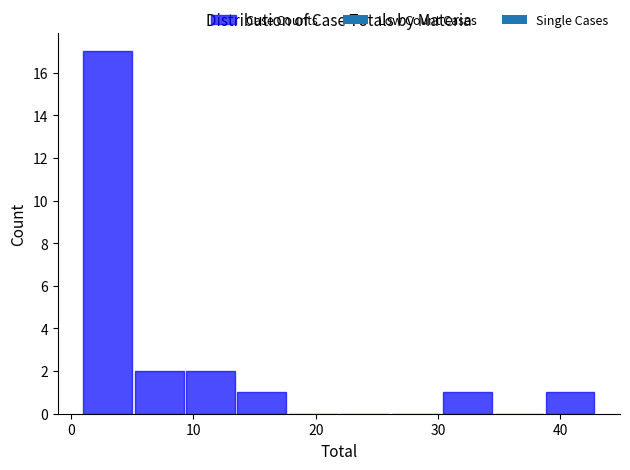

Reading left to right, transcribe this chart: for each bar, give the range it covers on the x-axis and its height. Neither the bar edges nor the heights are printed on the chart, so give them approximately, as read against the axes.

1.0 to 5.2: 17
5.2 to 9.4: 2
9.4 to 13.6: 2
13.6 to 17.8: 1
17.8 to 22.0: 0
22.0 to 26.2: 0
26.2 to 30.4: 0
30.4 to 34.6: 1
34.6 to 38.8: 0
38.8 to 43.0: 1